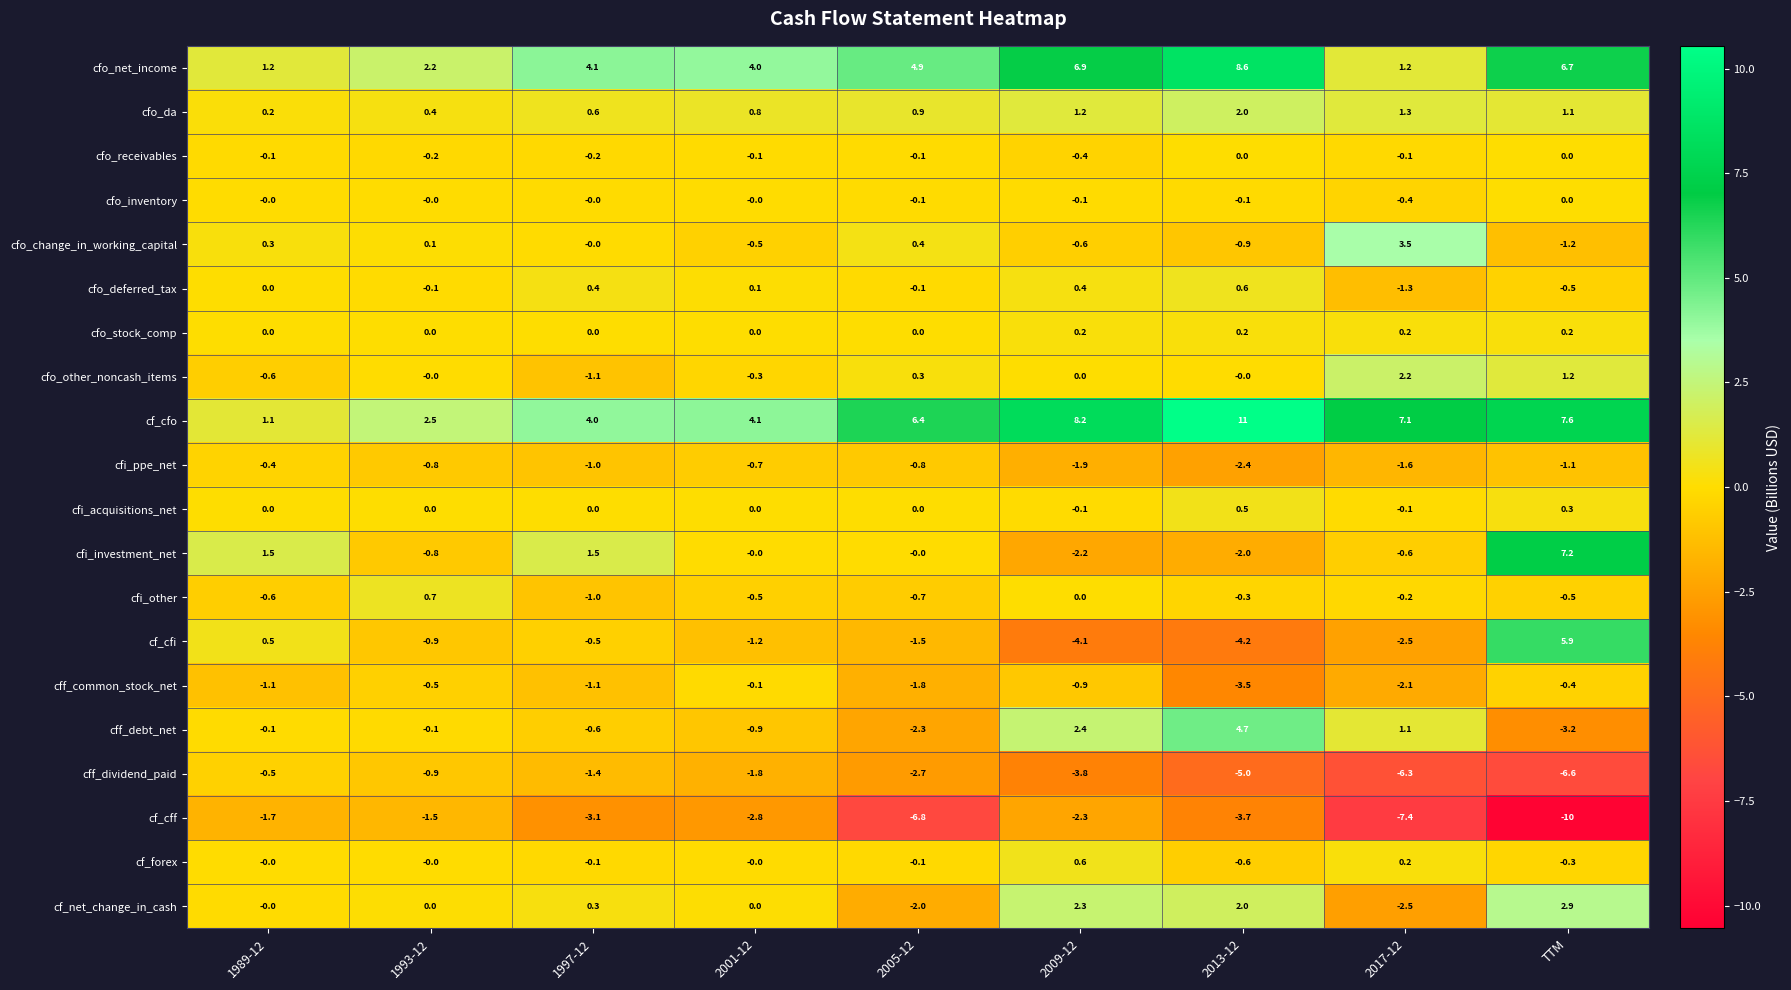

How many data points does each series have?

9